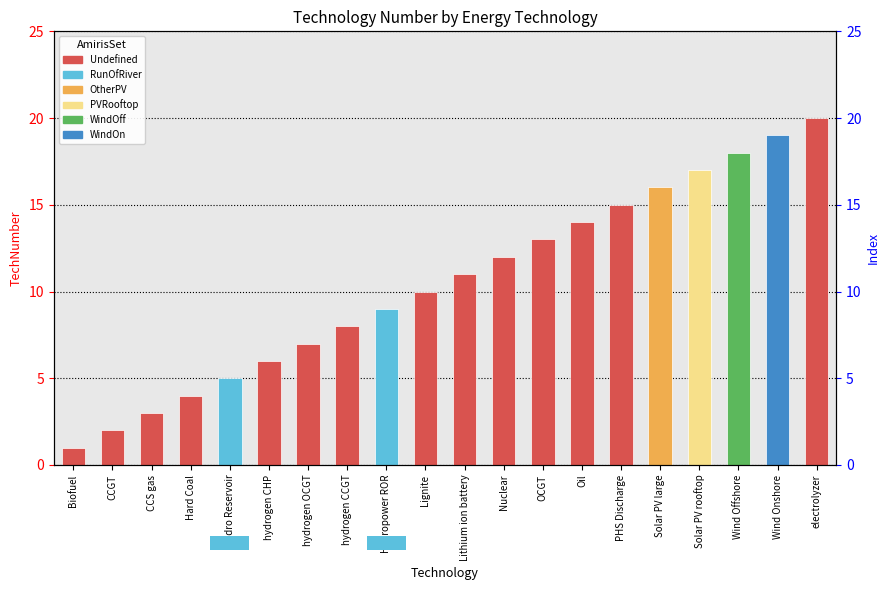

What is the minimum value shown in the chart?

1